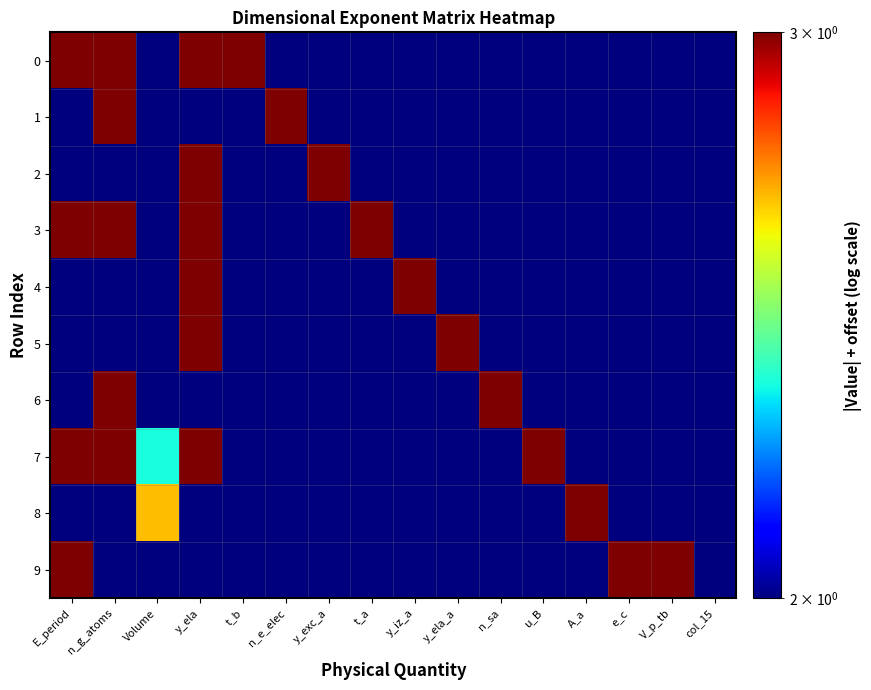

What is the total value across all series at n_sa?

21.0